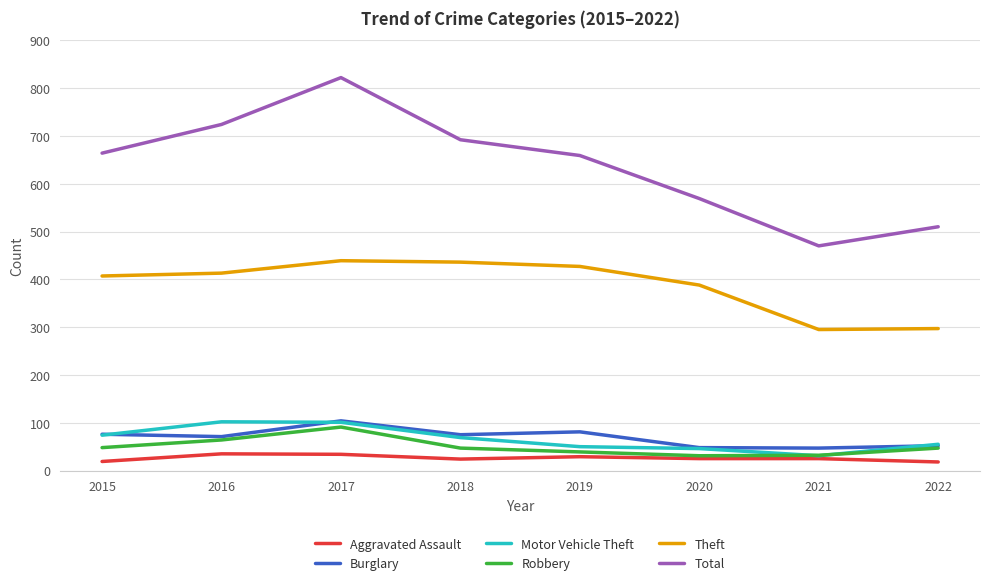

What is the difference between the second highest and minimum values in the Burglary series?

34